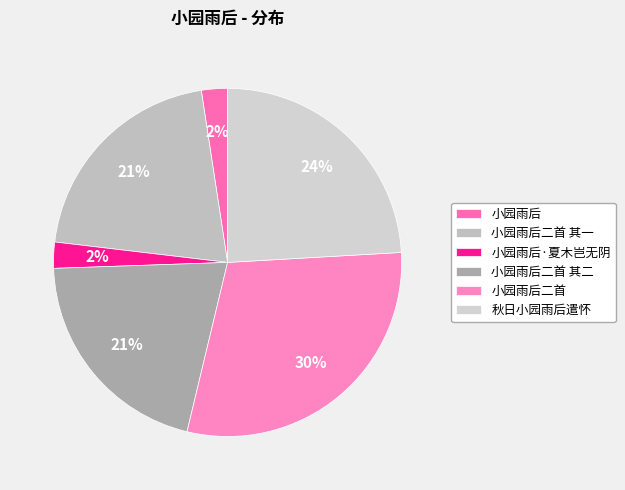

What portion of the pie excludes 小园雨后二首 其二?

79.3%